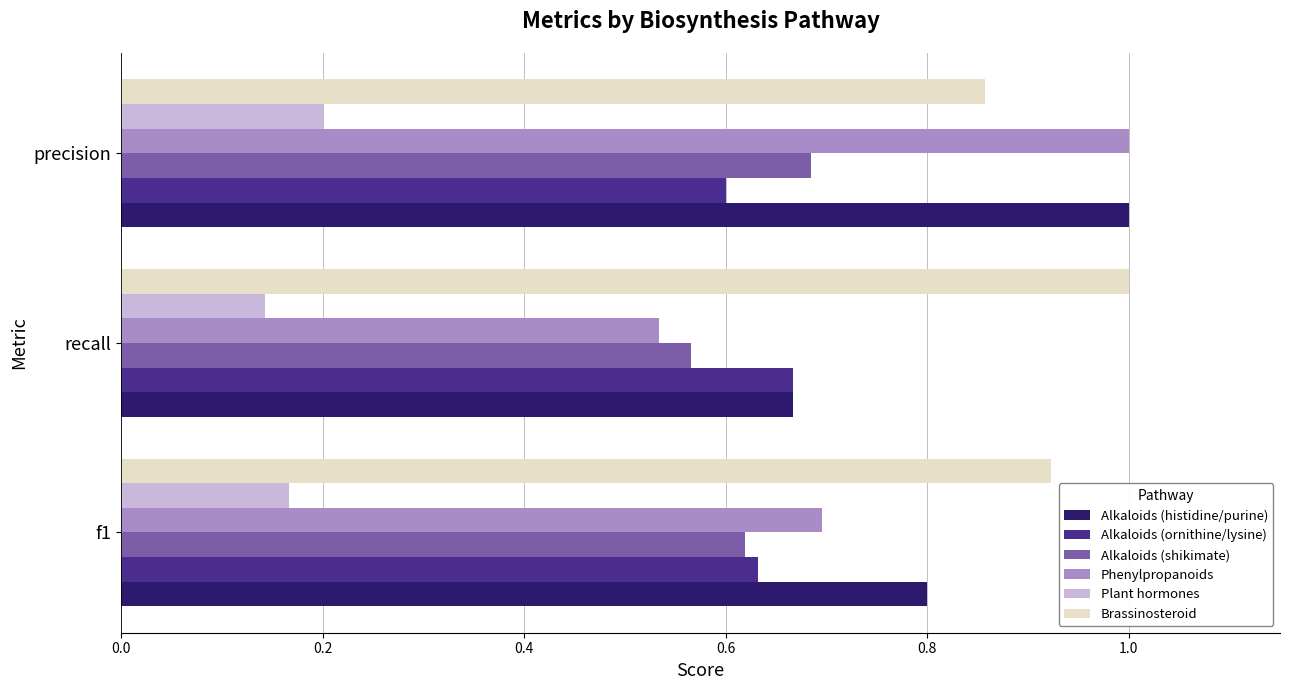

What is the greatest value displayed?

1.0